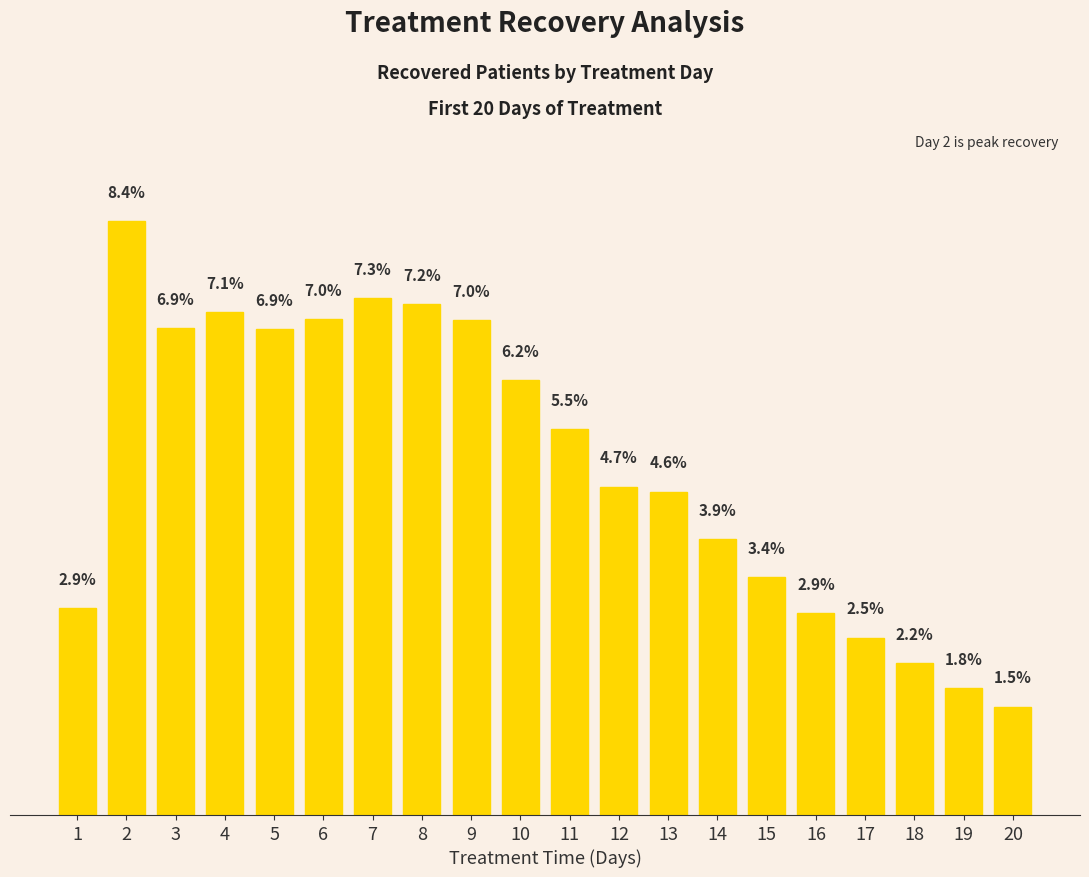

At which label does the data first exceed 5?

2